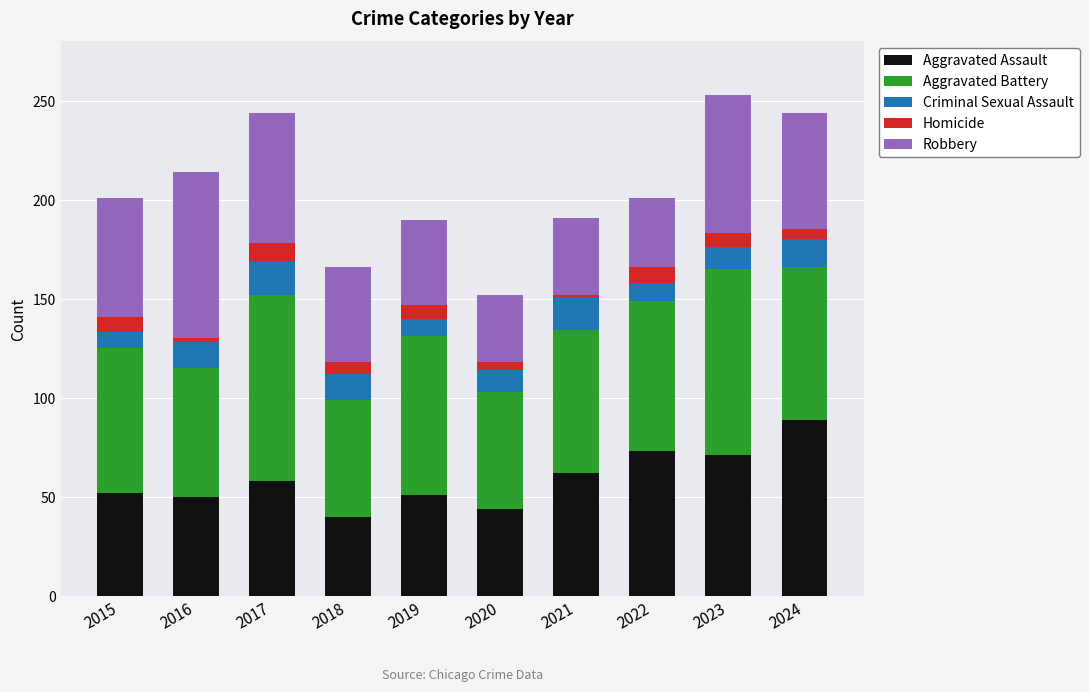

Are the bars horizontal?

No